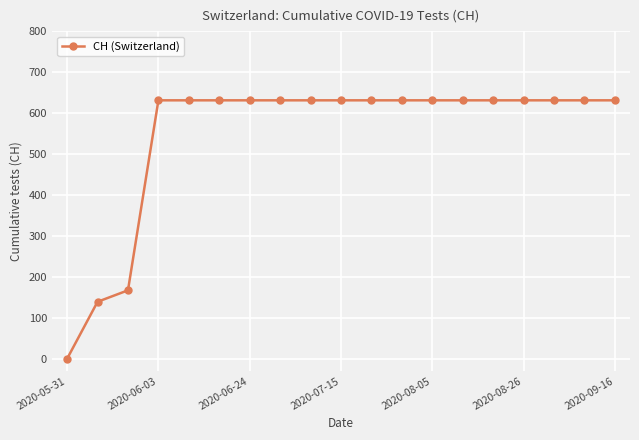

What is the value of the 9th point from the left?

631